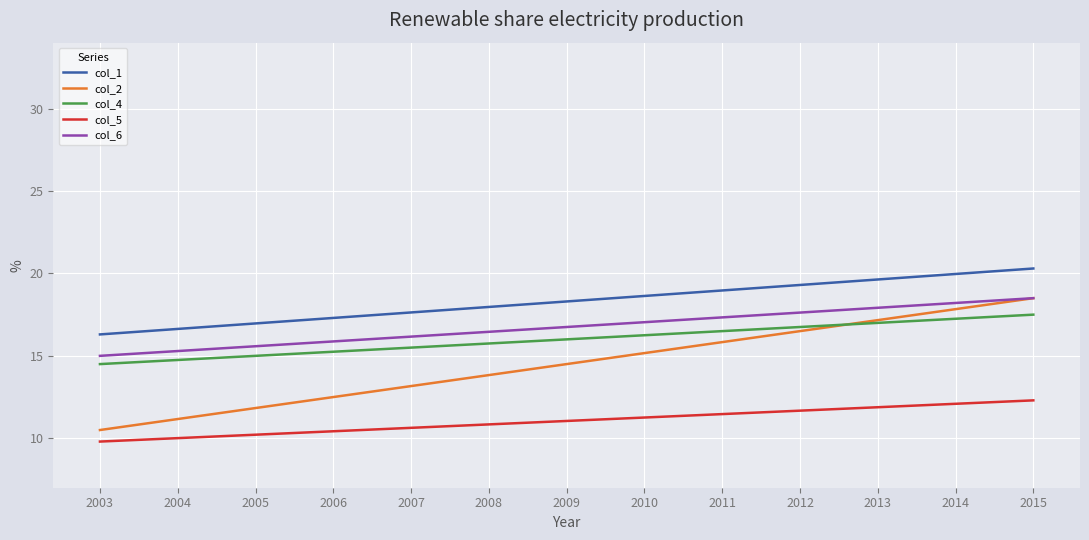

What is the lowest value of the col_1 series?

16.3